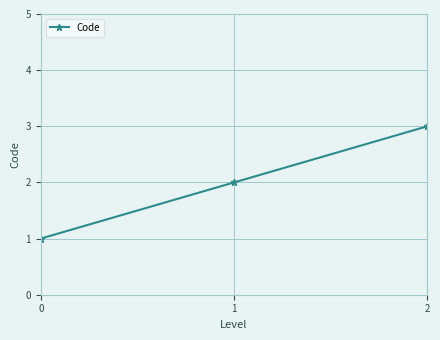

What is the difference between the maximum and minimum values?

2